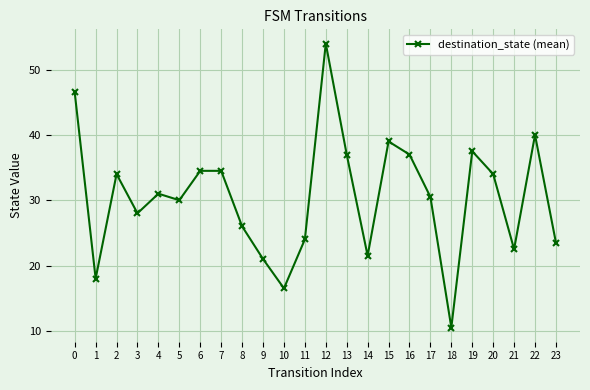

True or false: the data has more than 1 interior local peaks.

True